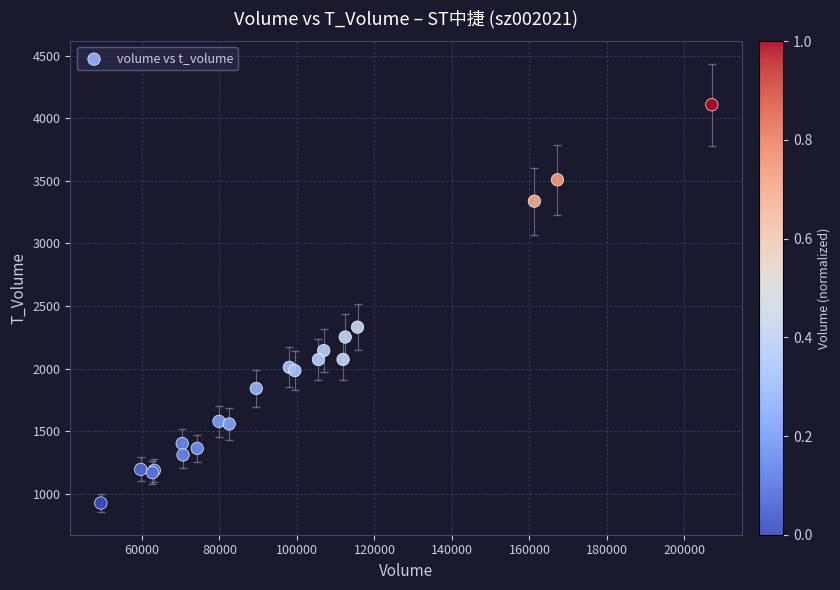

What Y value in the scatter plot is closest to 2517?

2331